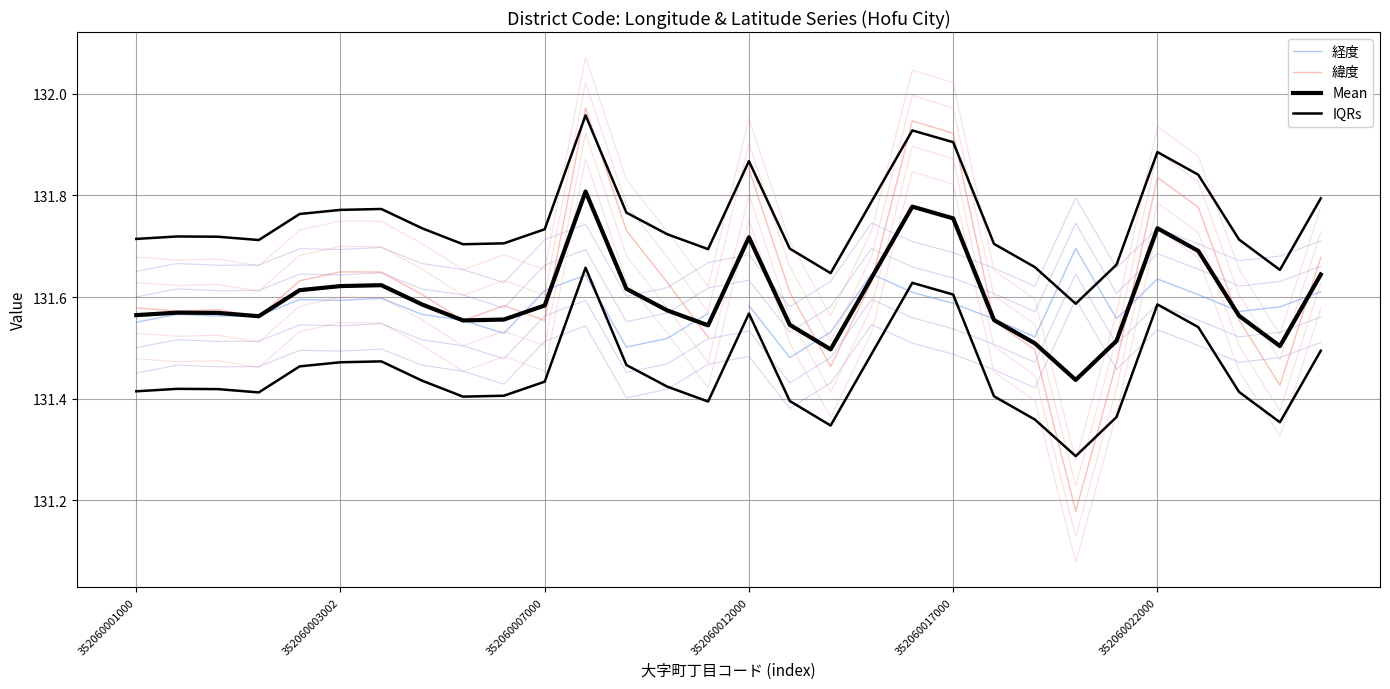

What is the average value of the 経度 series?

131.5